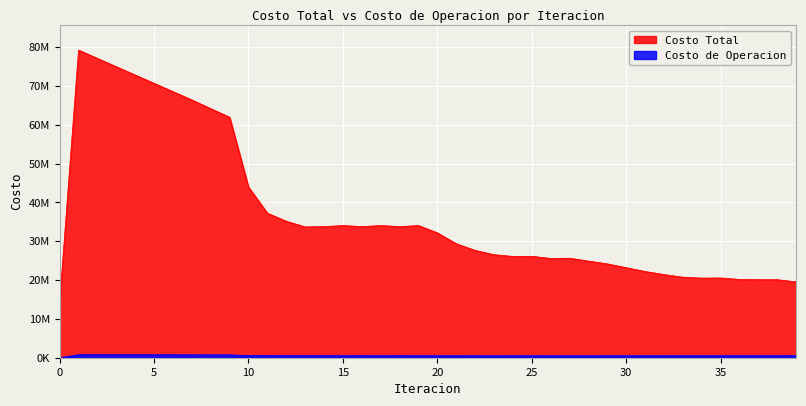

What is the average value of the Costo de Operacion series?

558411.3